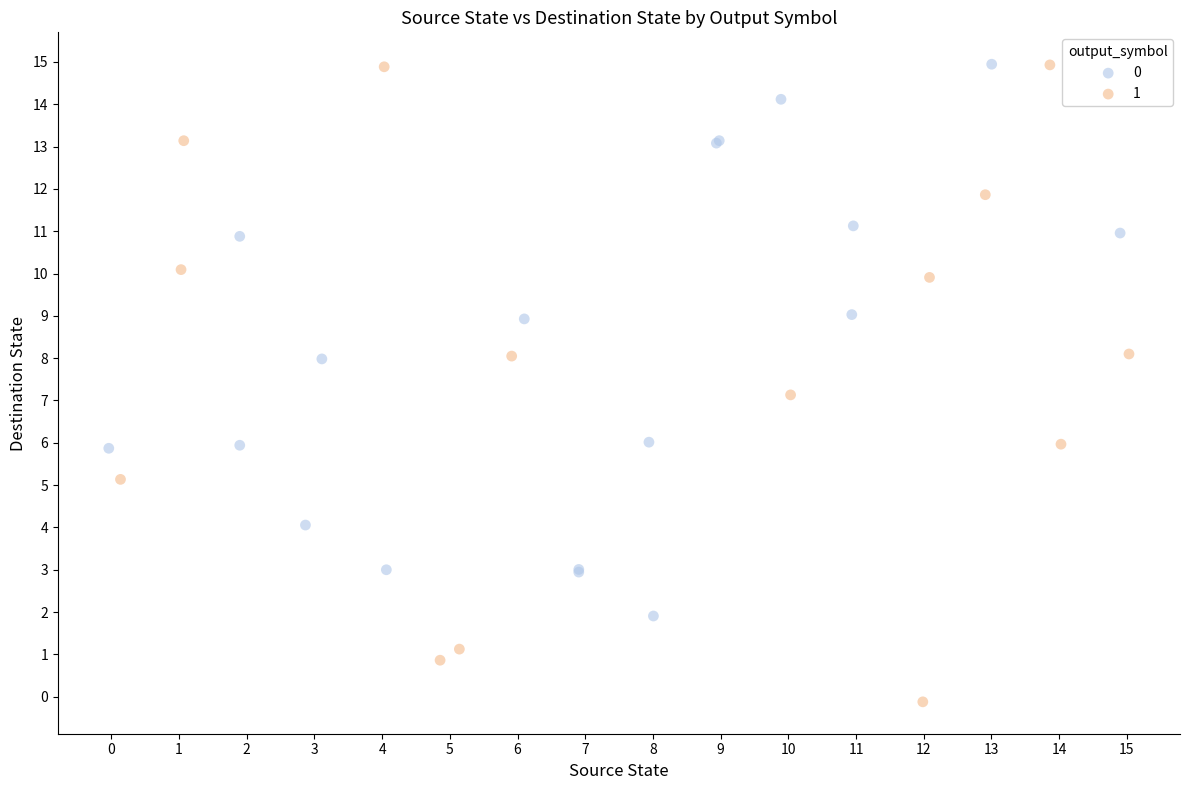

What are all the series names shown in the legend?

0, 1